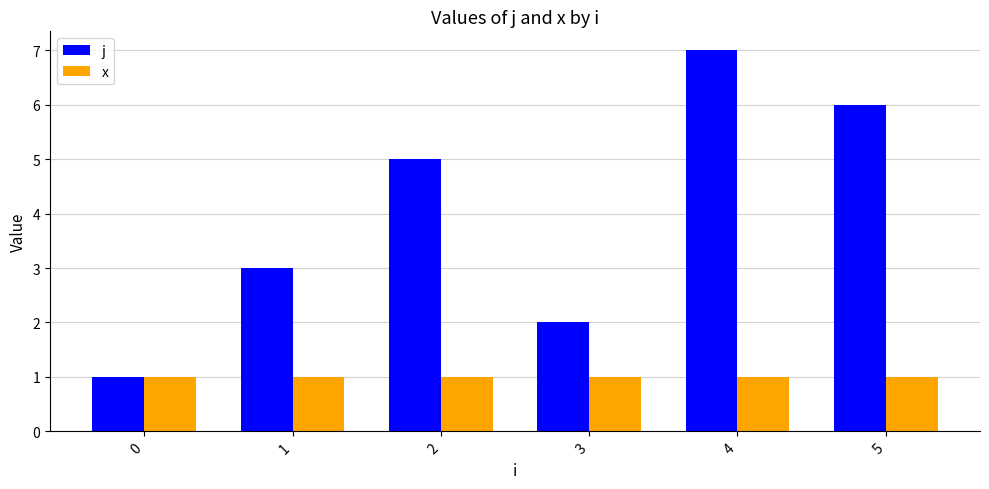

What is the value of the j bar at the 6th from the left?

6